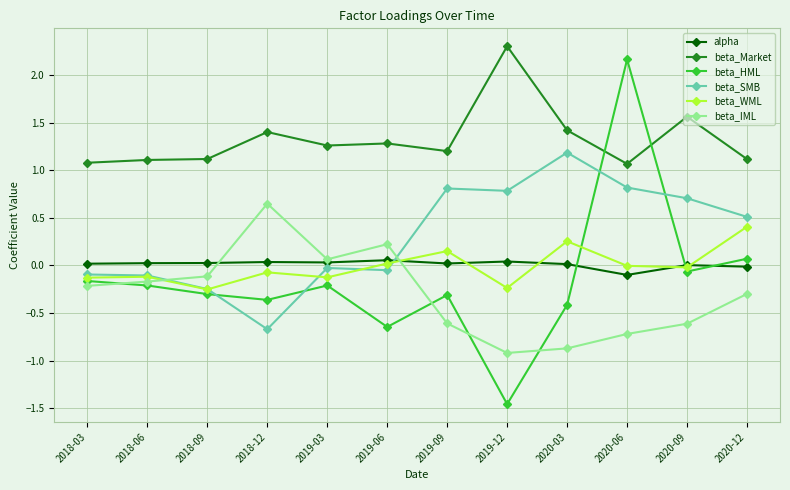

What are all the series names shown in the legend?

alpha, beta_Market, beta_HML, beta_SMB, beta_WML, beta_IML